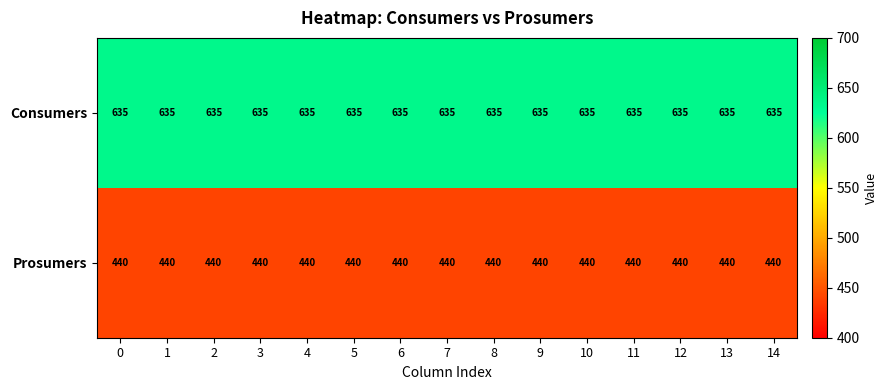

What is the sum of all Prosumers values?

6600